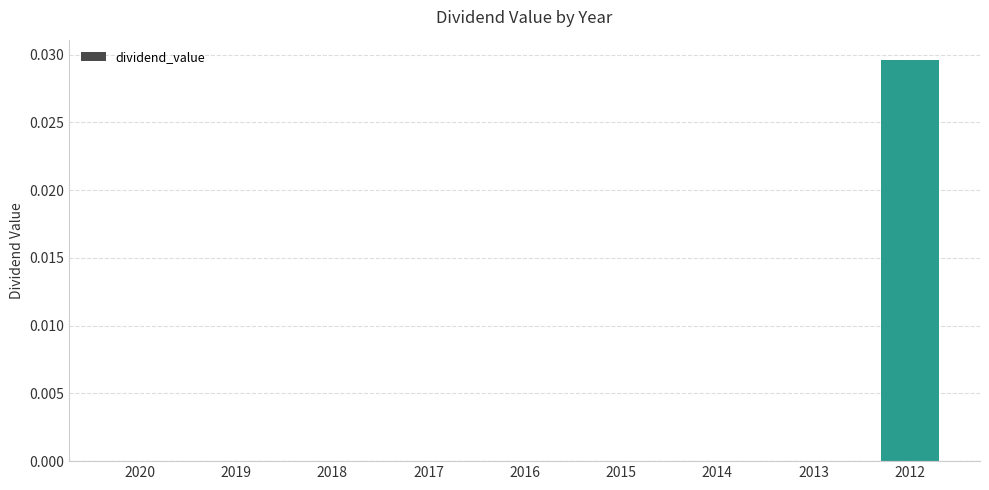

True or false: the data shows 0.0 at 2018.

True